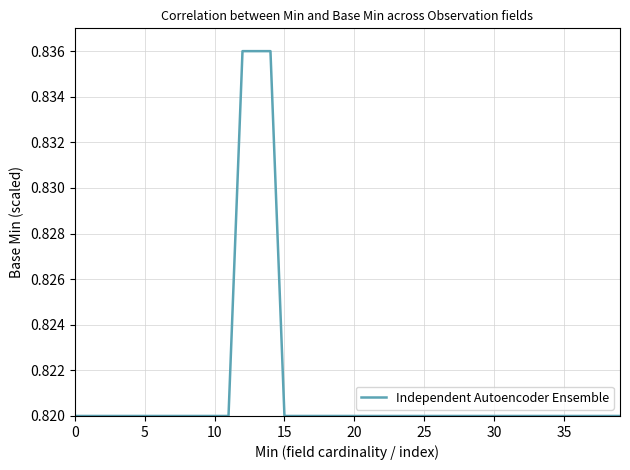

What is the average value?

0.8